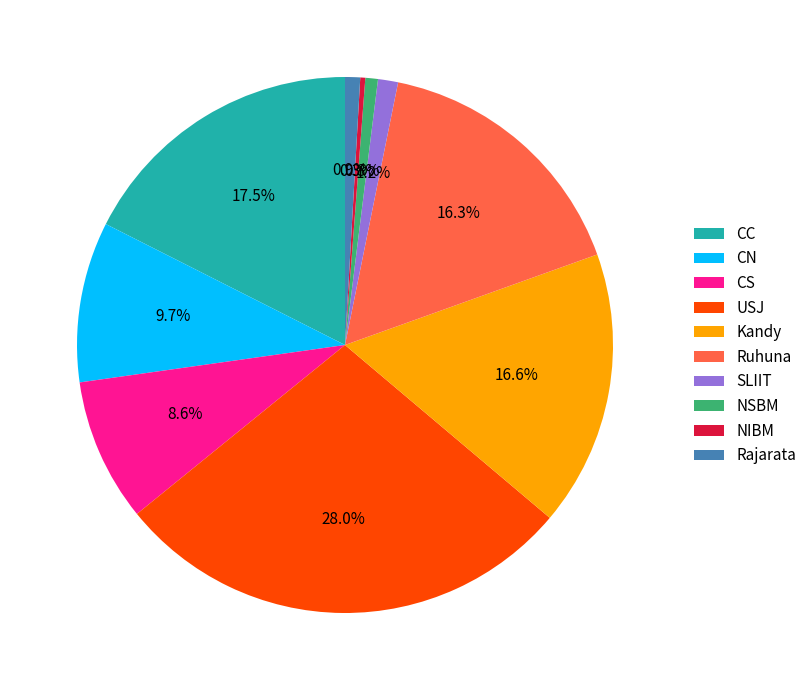

Combined, what portion of the pie is NIBM and Kandy?

16.9%